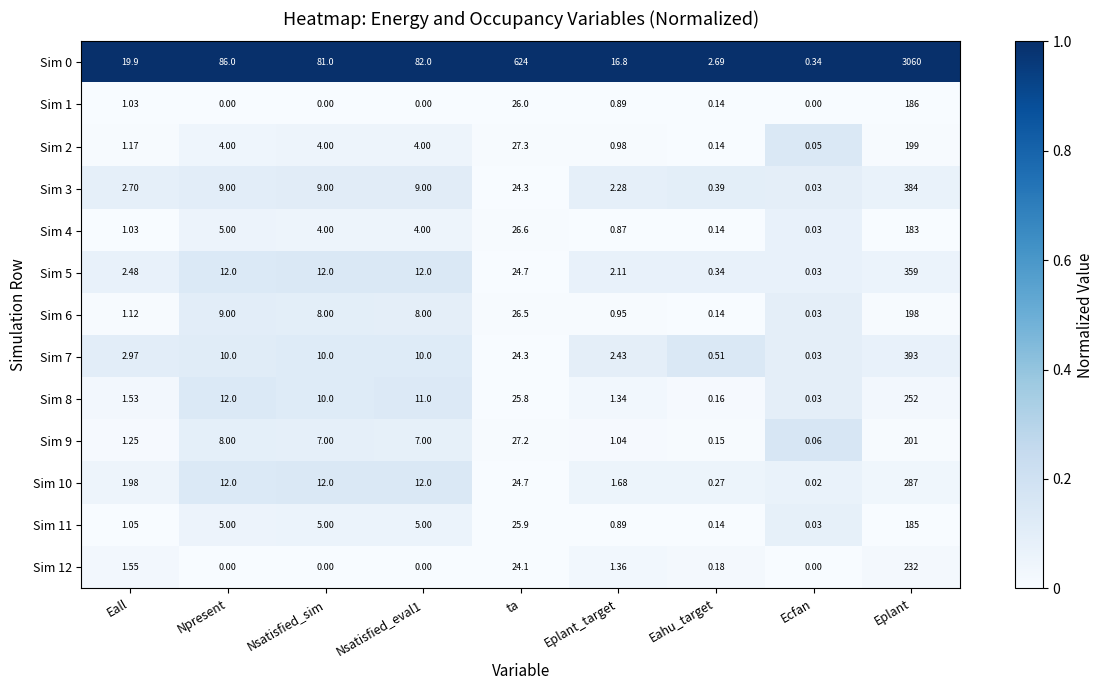

At which category does the chart reach its peak across all series?

Eplant